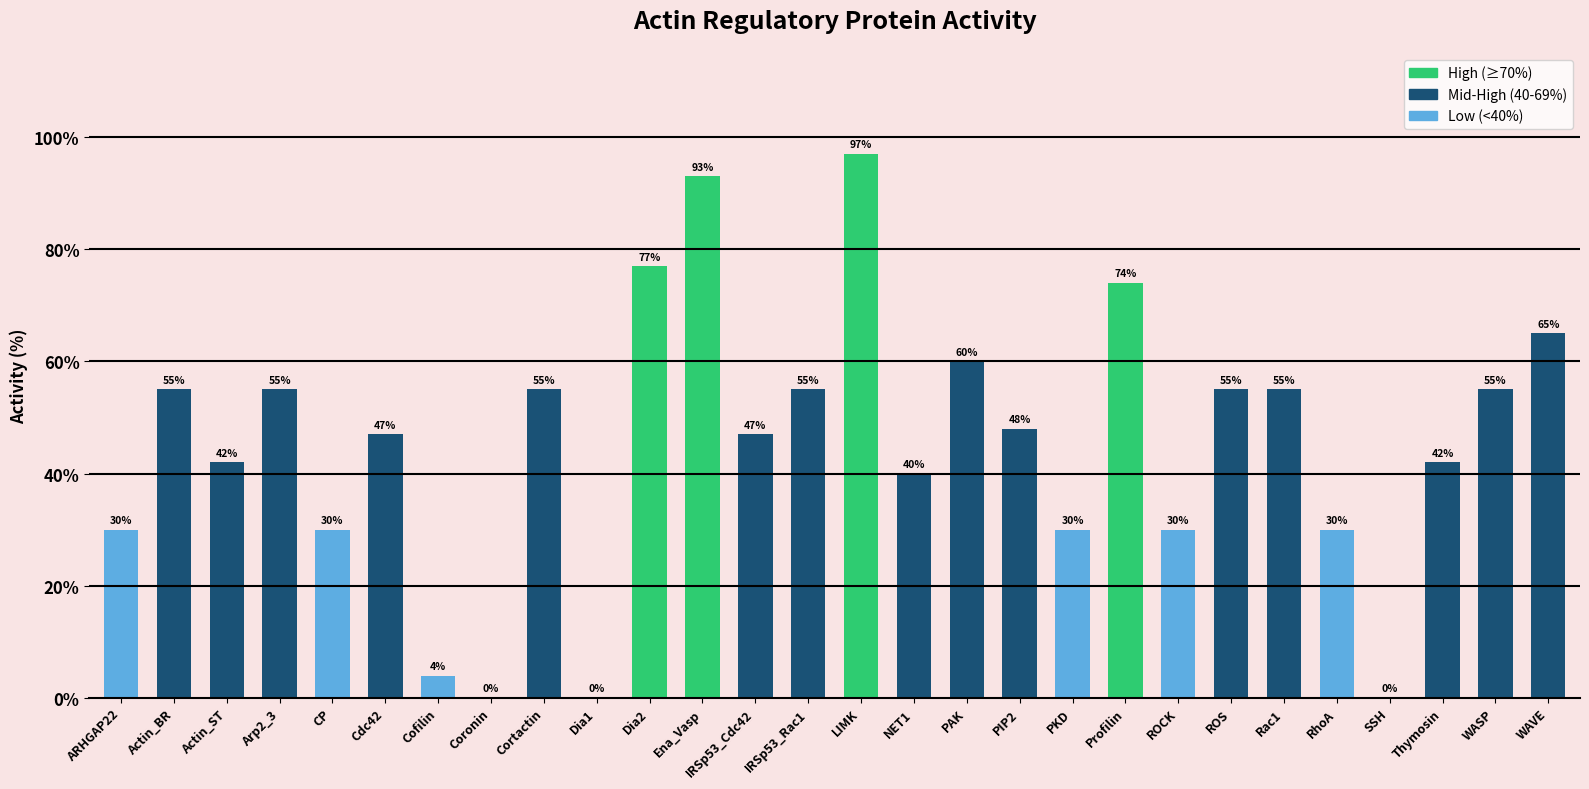

At which label does the data first exceed 48?

Actin_BR